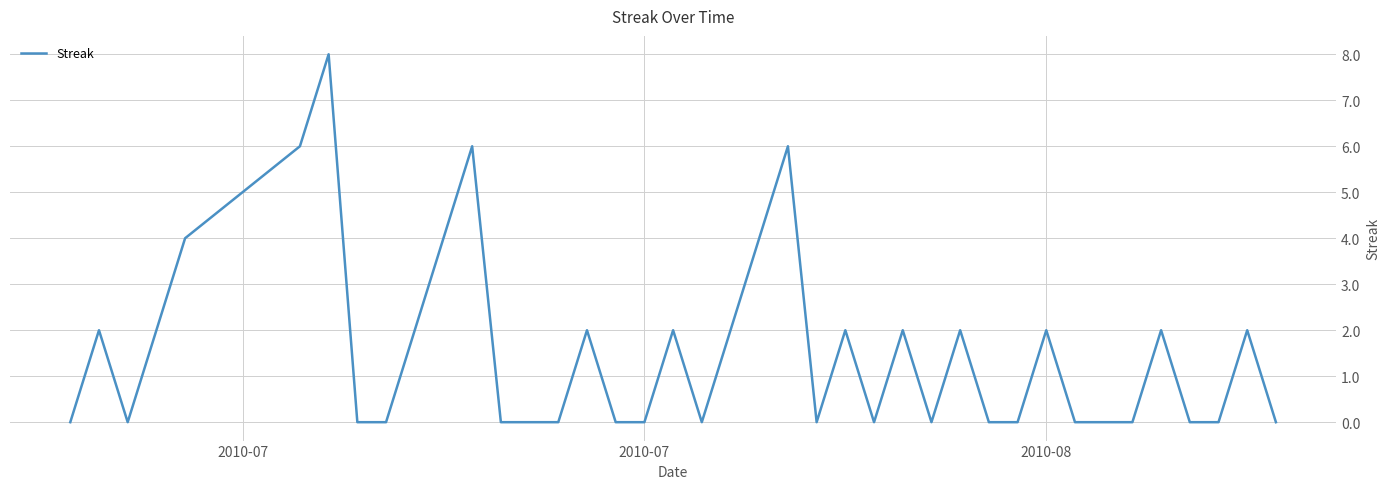

What is the maximum value shown in the chart?

8